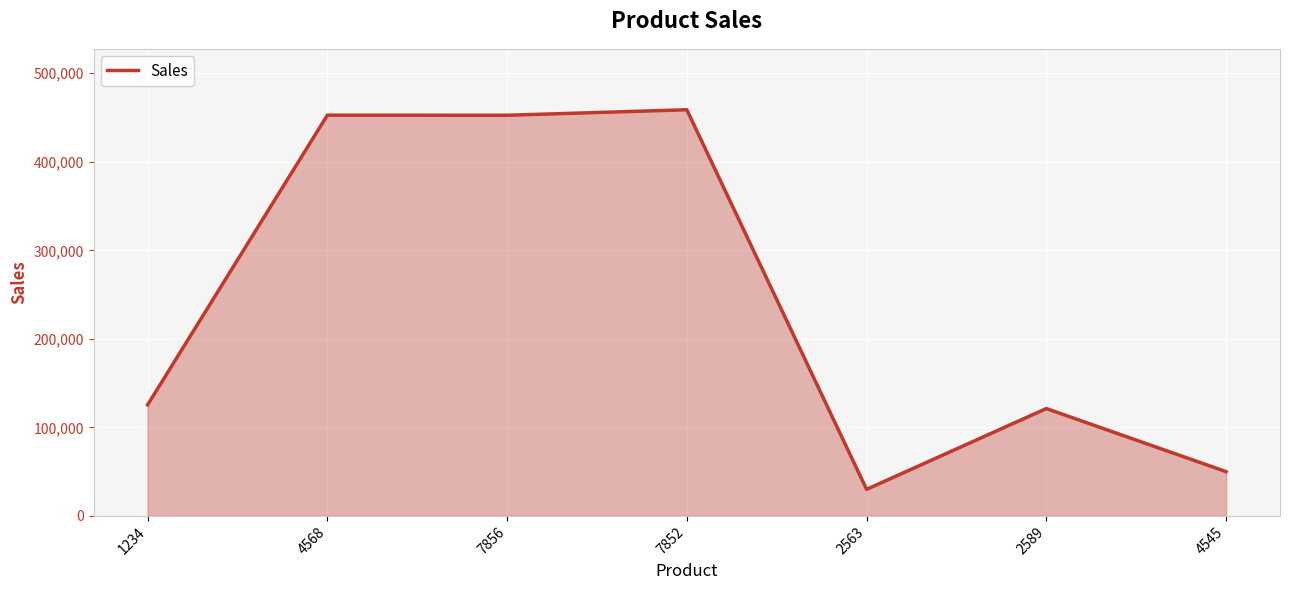

Which category has the lowest value across all series?

2563